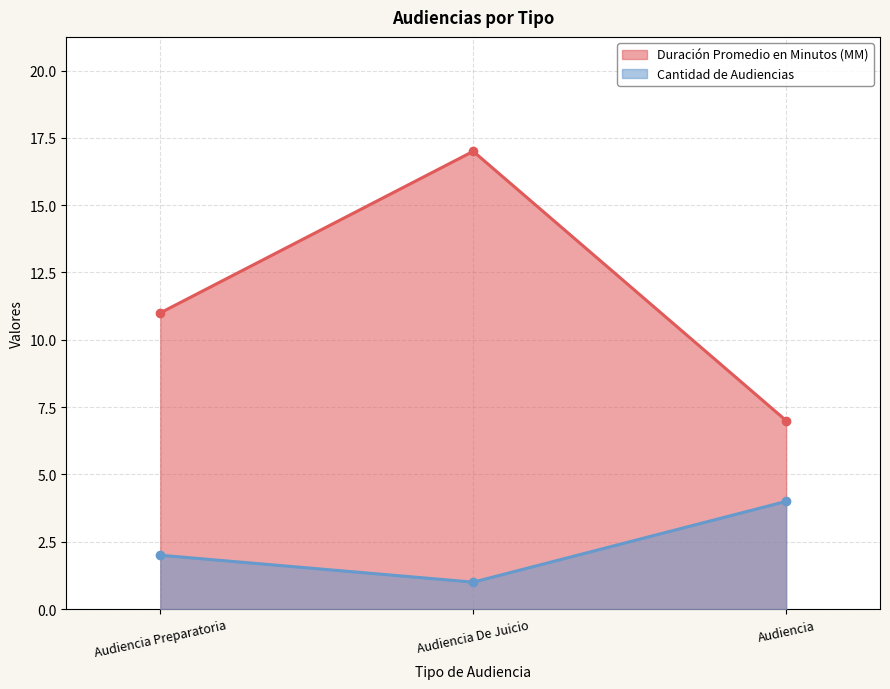

At how many categories does at least one series exceed 7?

2